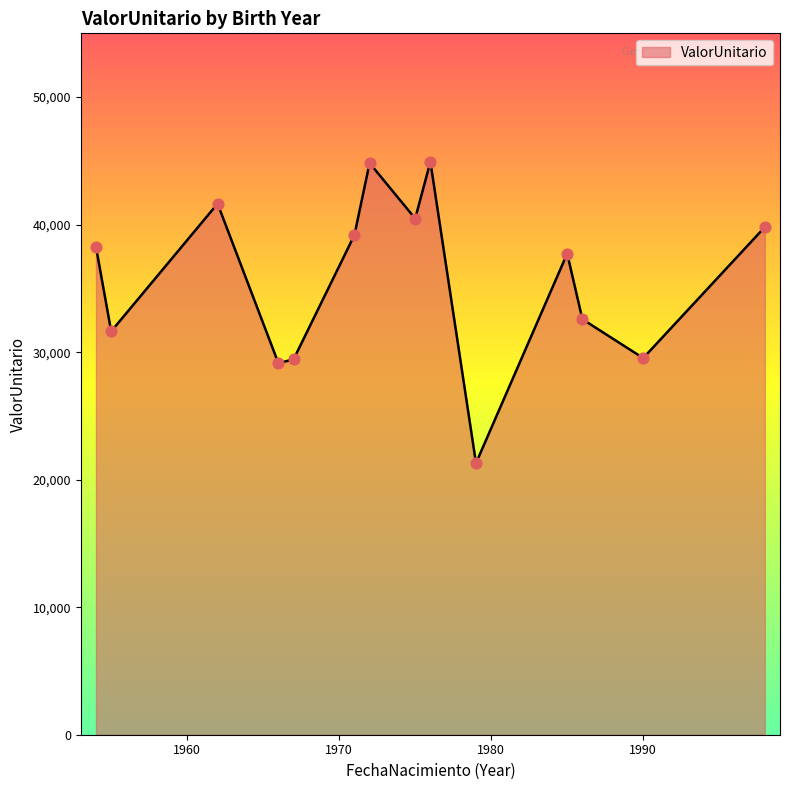

What is the difference between the maximum and minimum values?

23625.9